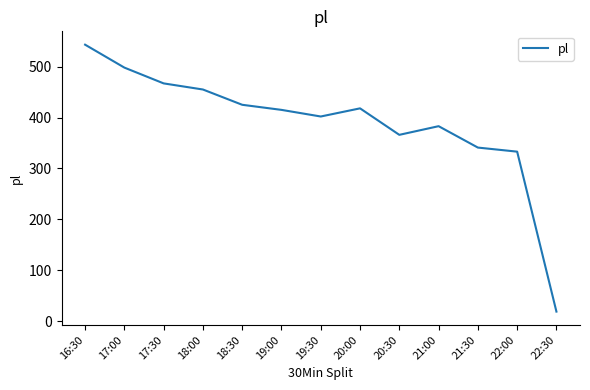

Is it true that the value at 19:00 is 712?

False